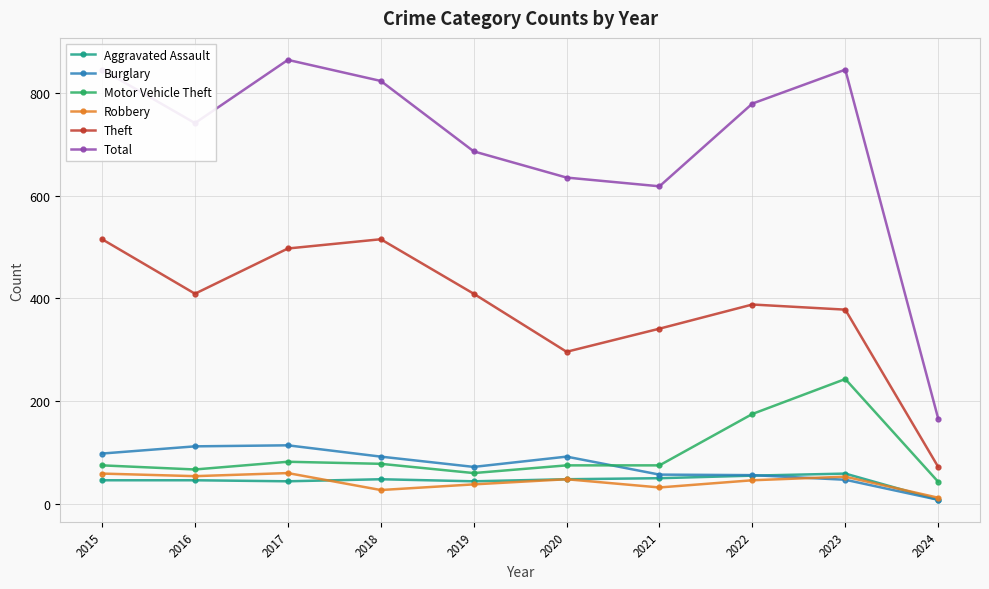

True or false: Robbery has more than 1 points higher than both neighbors.

True